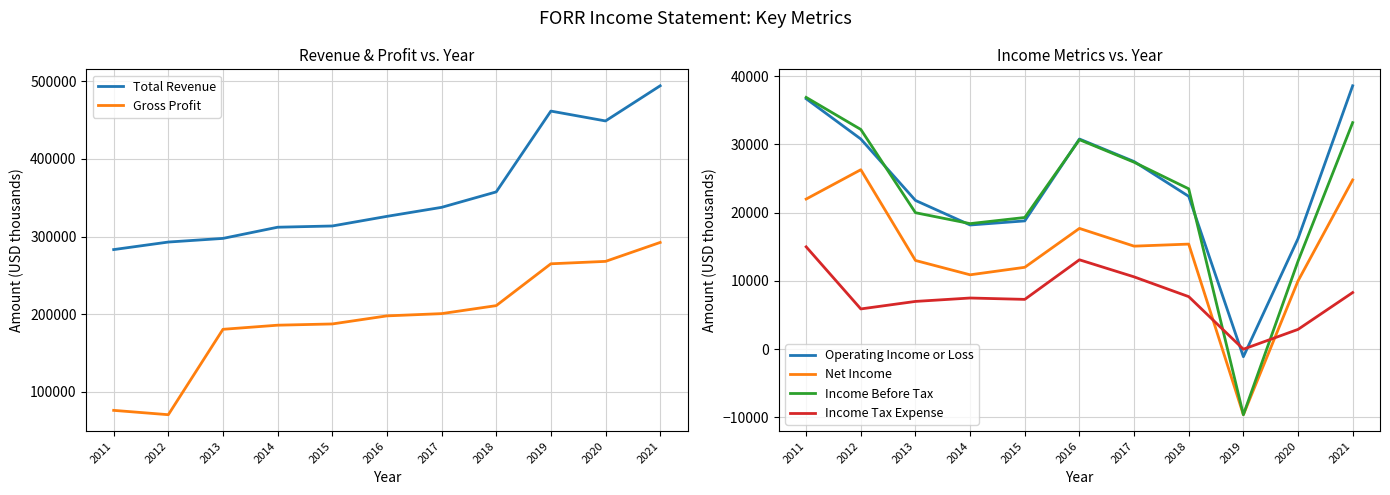

Is it true that Total Revenue equals 357600 at 2018?

True